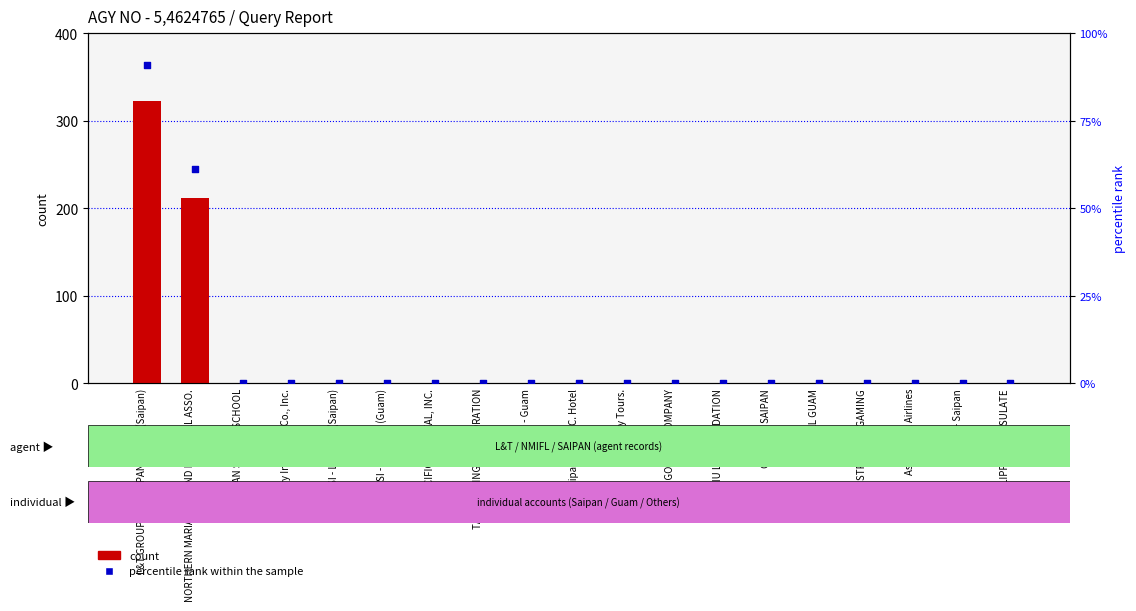

Which series reaches the maximum Y coordinate?

count